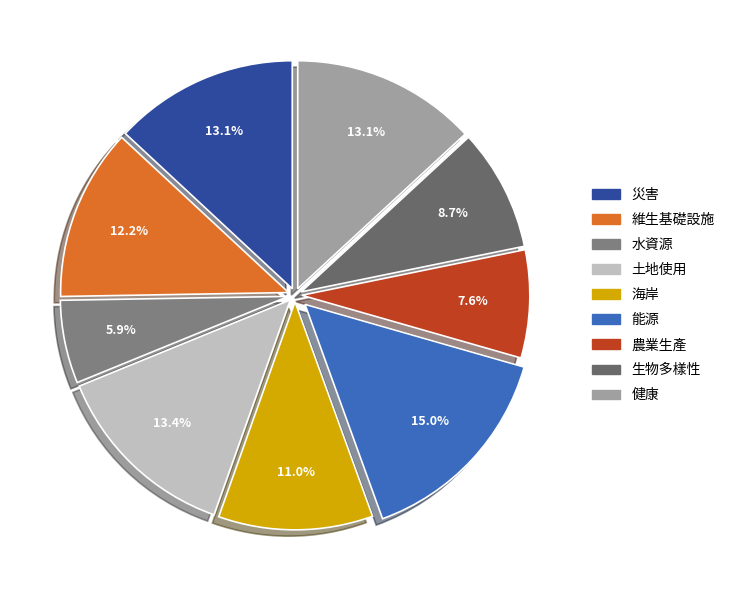

Rank the categories by value from lowest to highest.

水資源, 農業生產, 生物多樣性, 海岸, 維生基礎設施, 災害, 健康, 土地使用, 能源